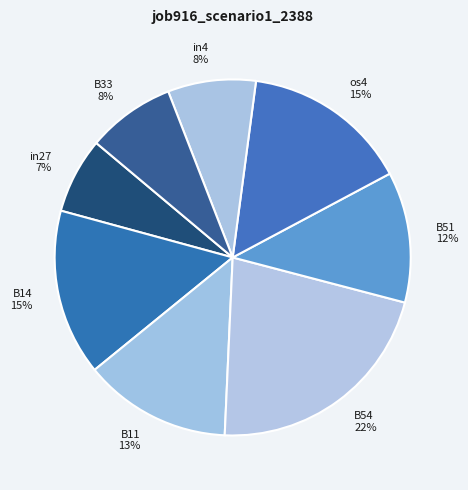

Is it true that in4 is 8% of the pie?

True